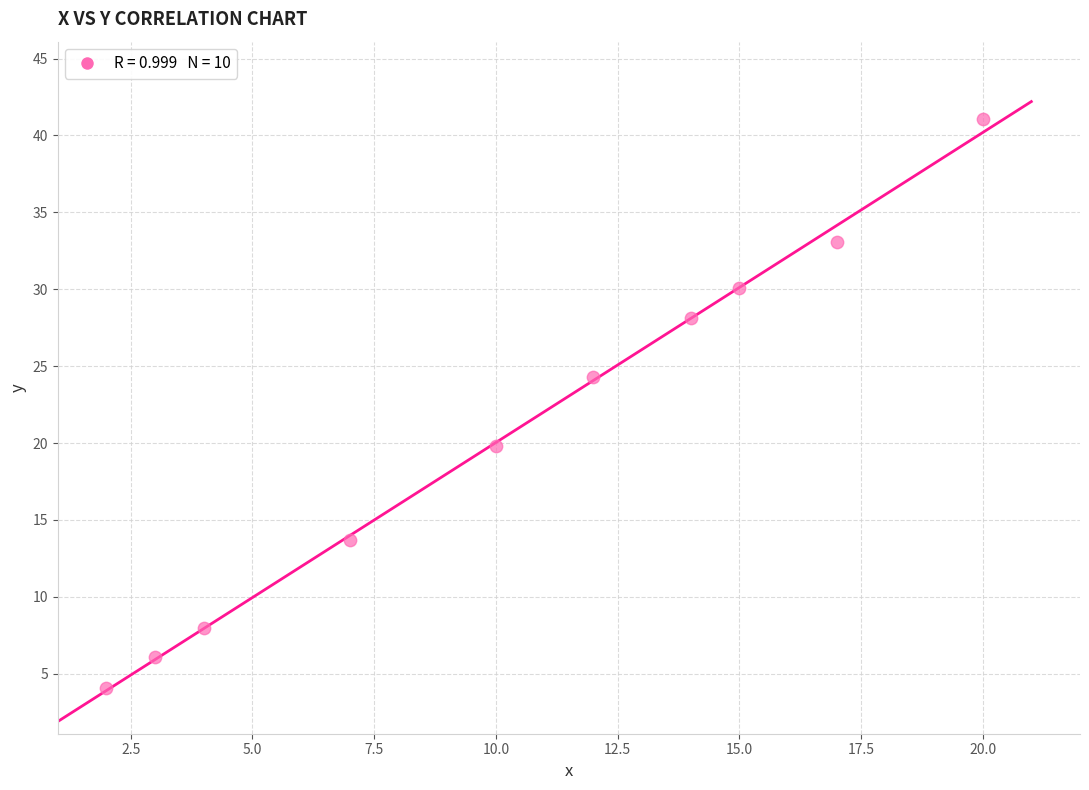

What is the average X value?

10.4